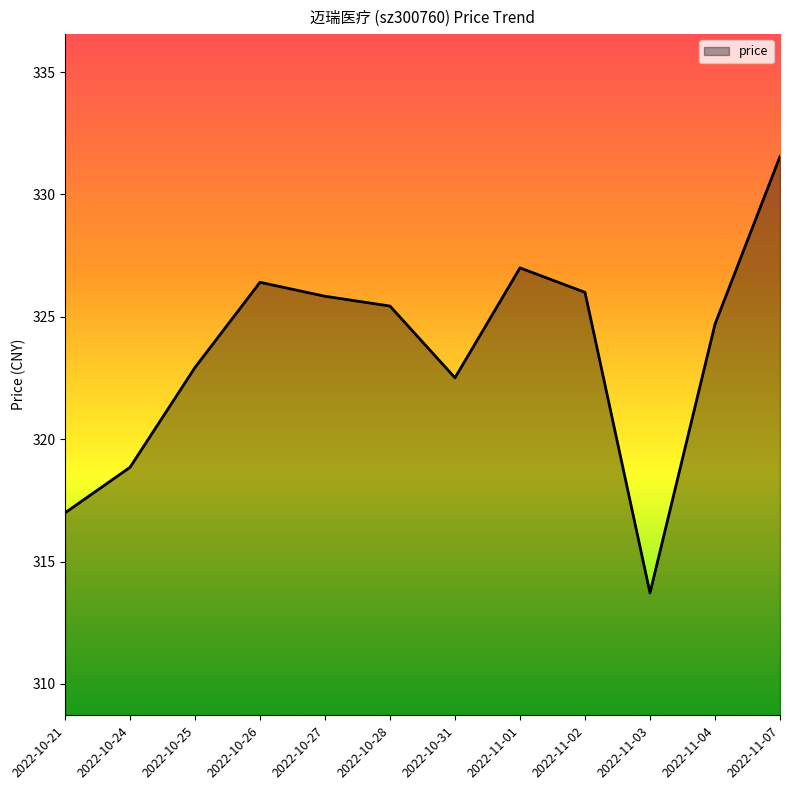

What is the difference between the maximum and minimum values?

17.8